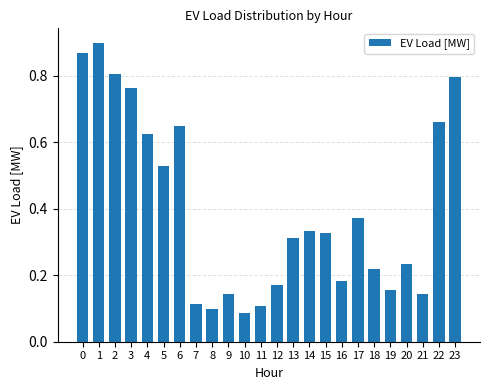

How many values are between 0 and 1?

24